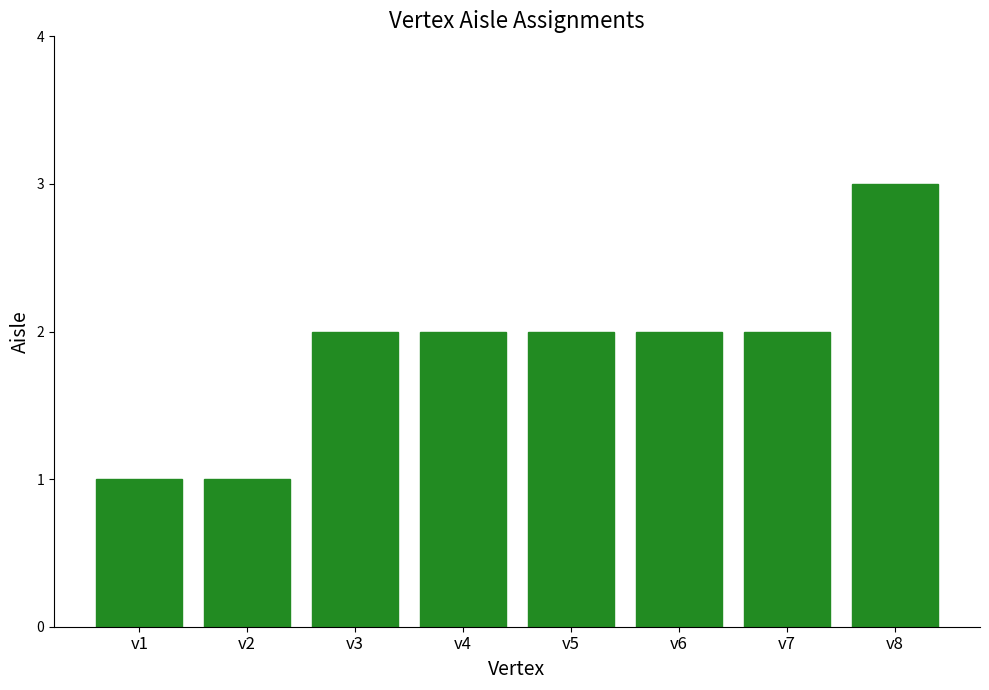

What is the value of the 5th bar from the left?

2